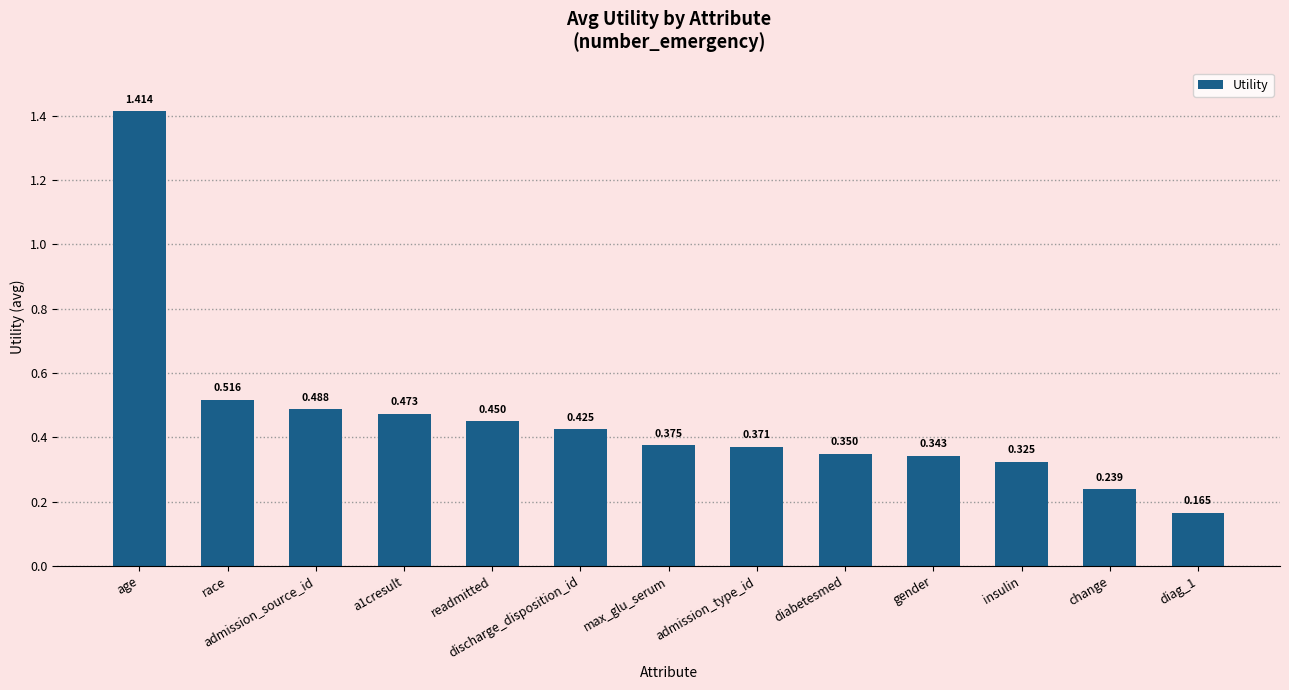

What is the label of the 8th bar from the left?

admission_type_id